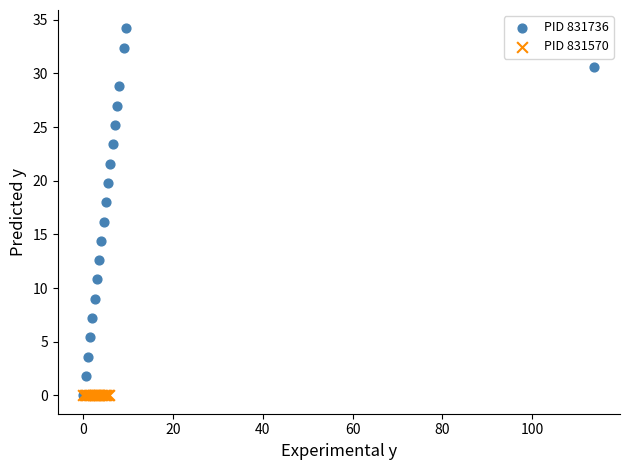

Which series contains the highest Y value?

PID 831736